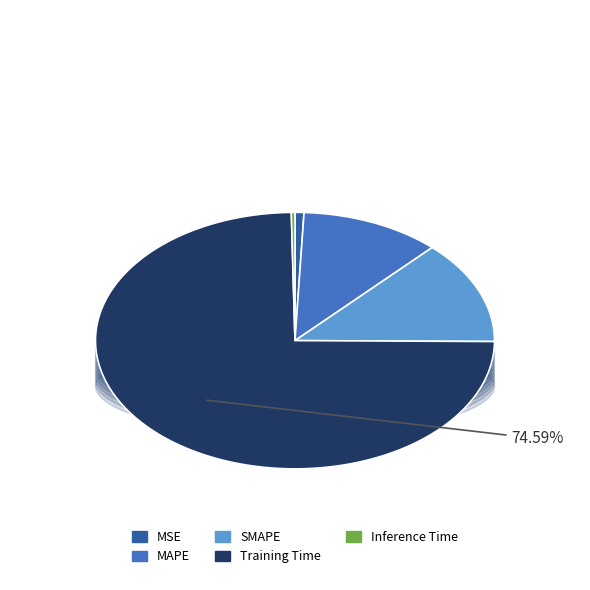

Is there any slice that represents more than half of the pie?

Yes